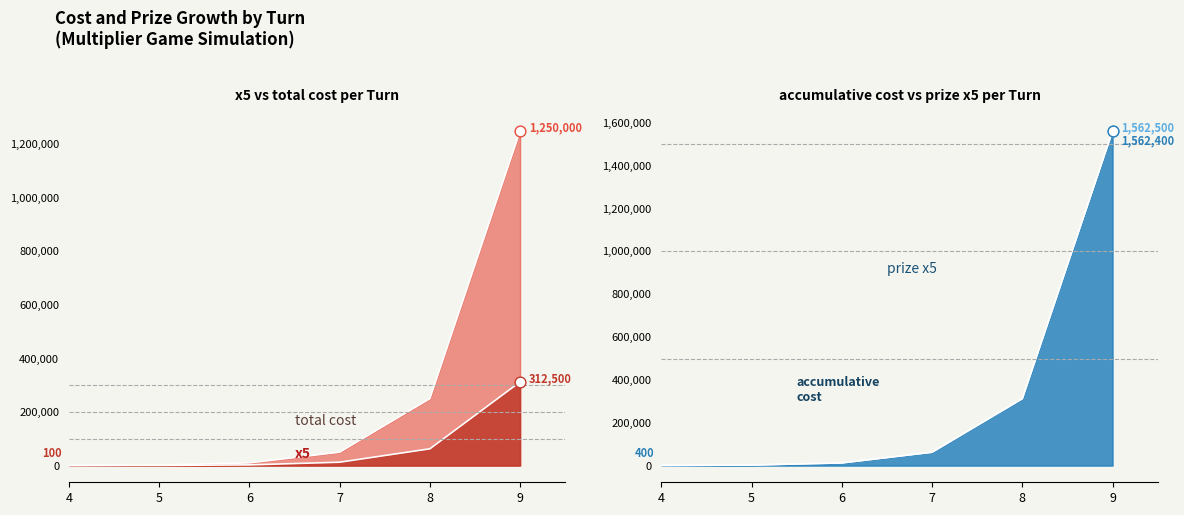

Which series reaches the minimum Y coordinate?

total cost